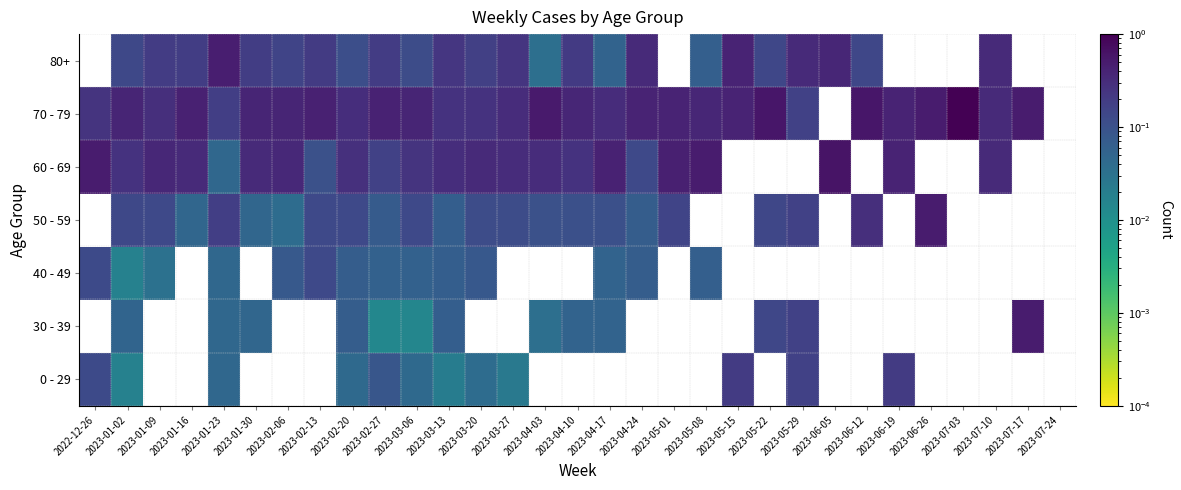

Count the number of categories in the chart.

31